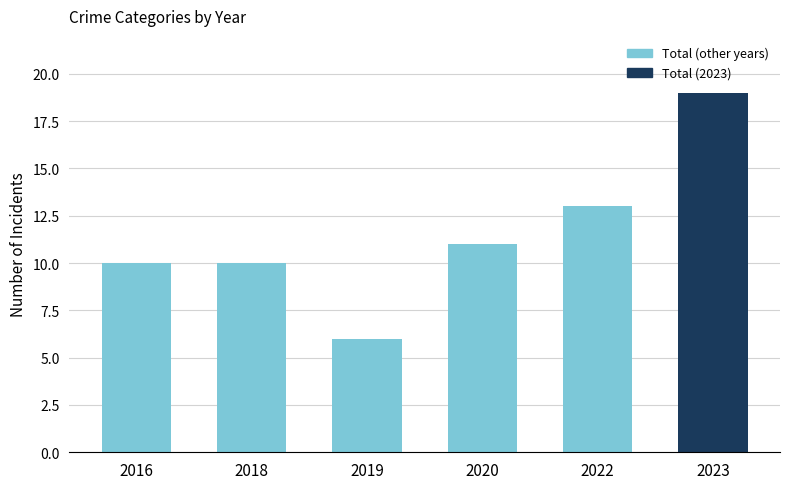

What is the difference between the second highest and second lowest values?

3